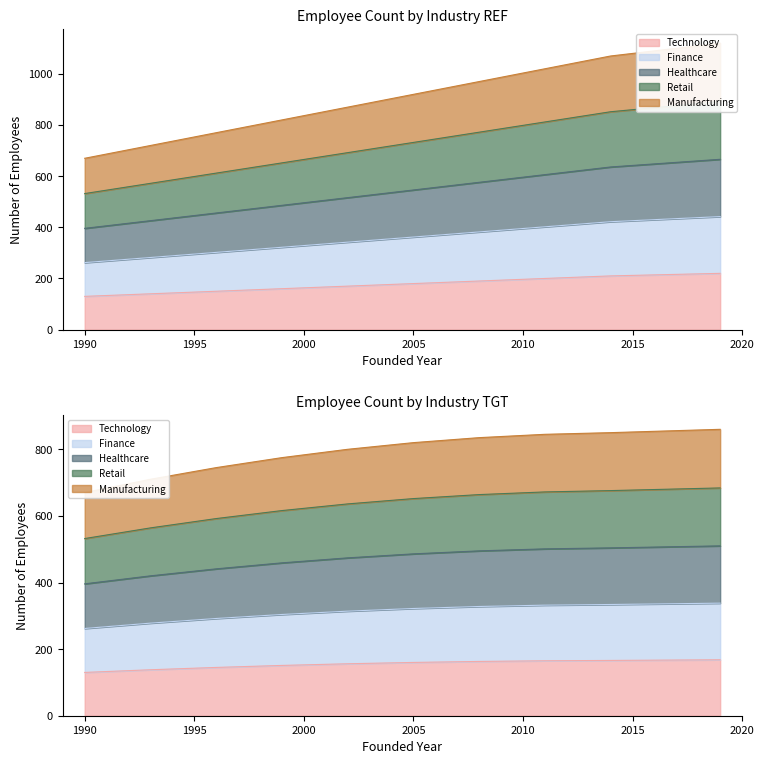

Rank the series at 2011 from highest to lowest value.

Manufacturing, Retail, Healthcare, Finance, Technology